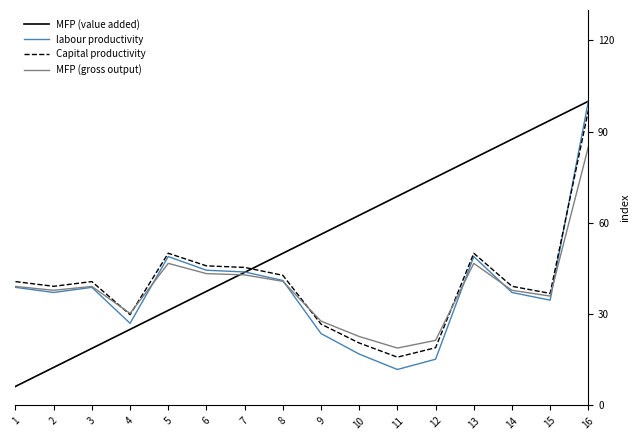

Which series has the largest range (max minus min)?

MFP (value added)